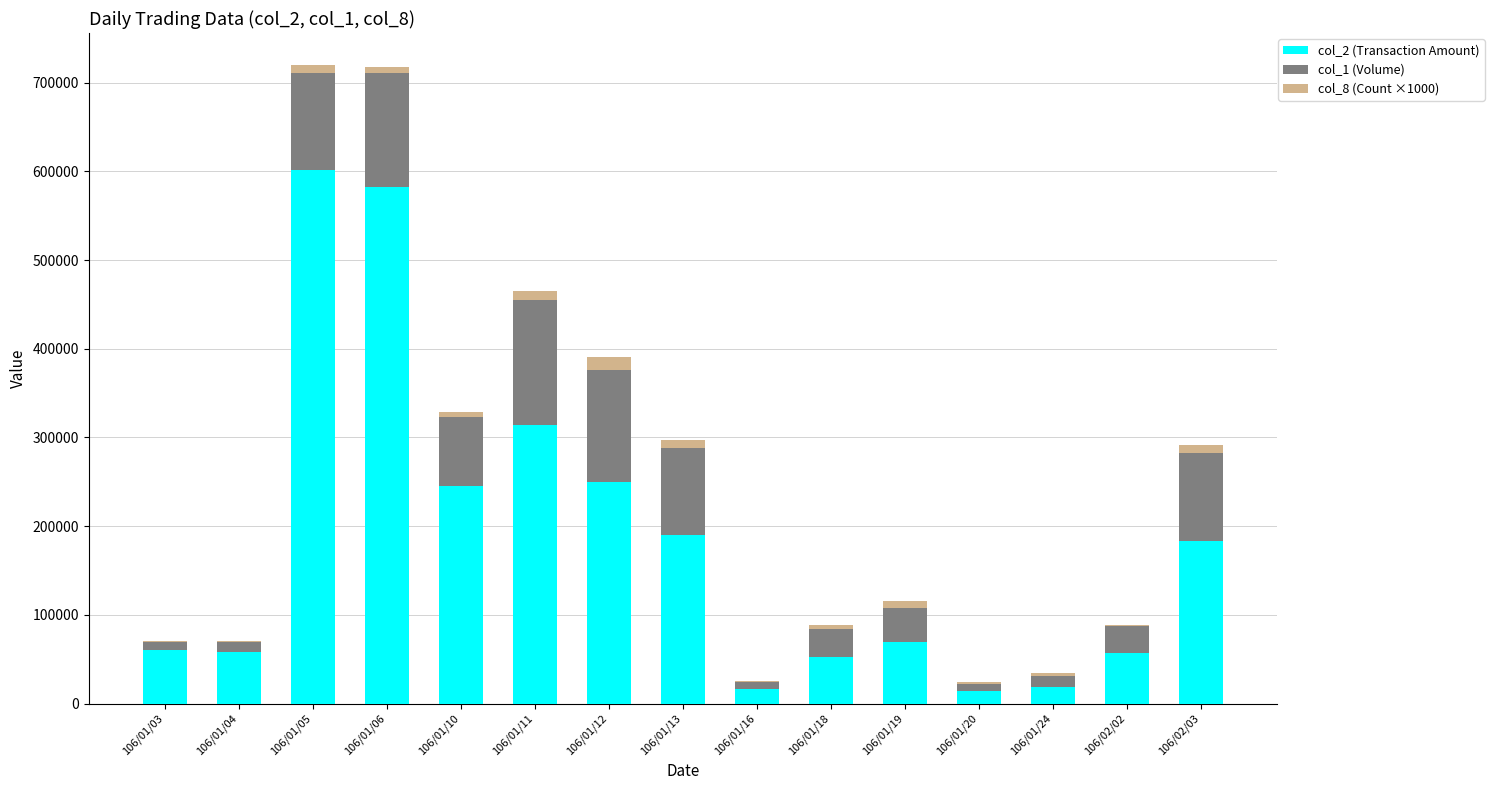

Count the number of categories in the chart.

15